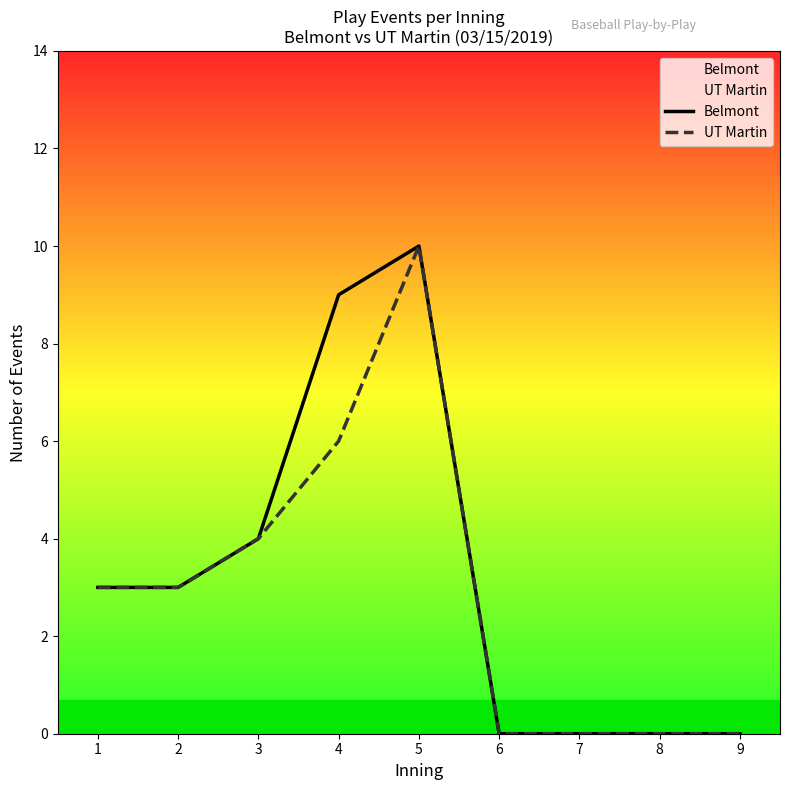

True or false: UT Martin and Belmont intersect in this chart.

False